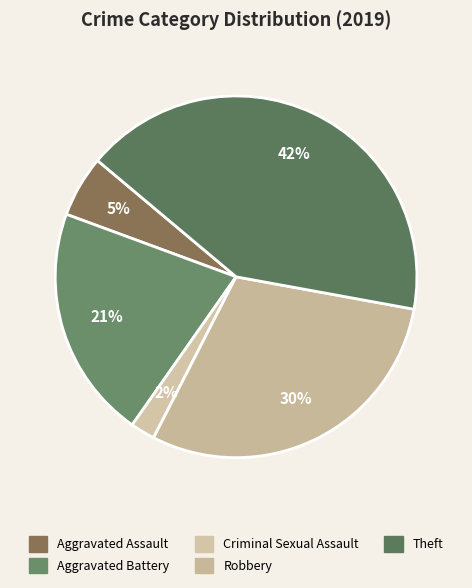

To the nearest percent, what is the average slice percentage?

20%